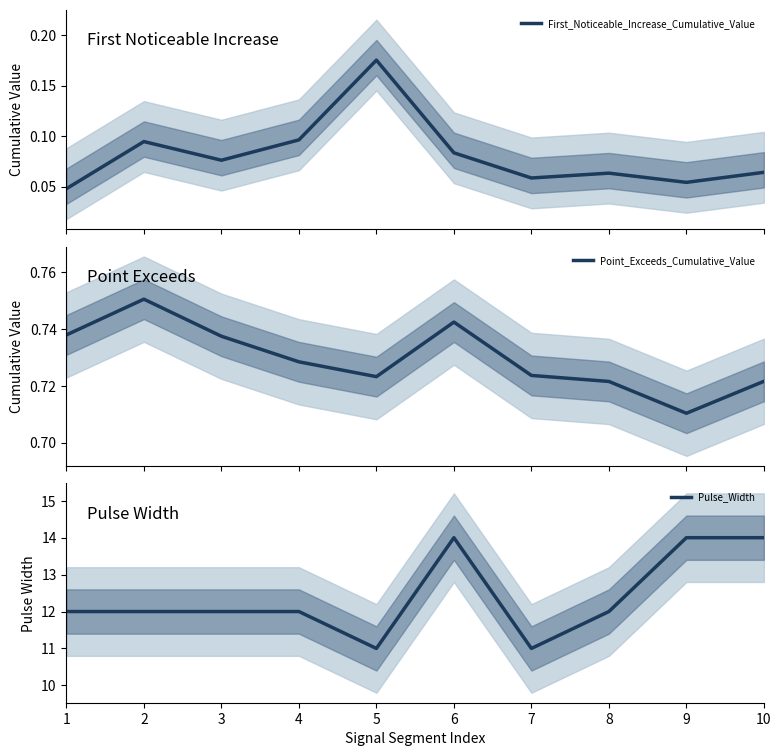

Is this an area chart (filled region under the line)?

No